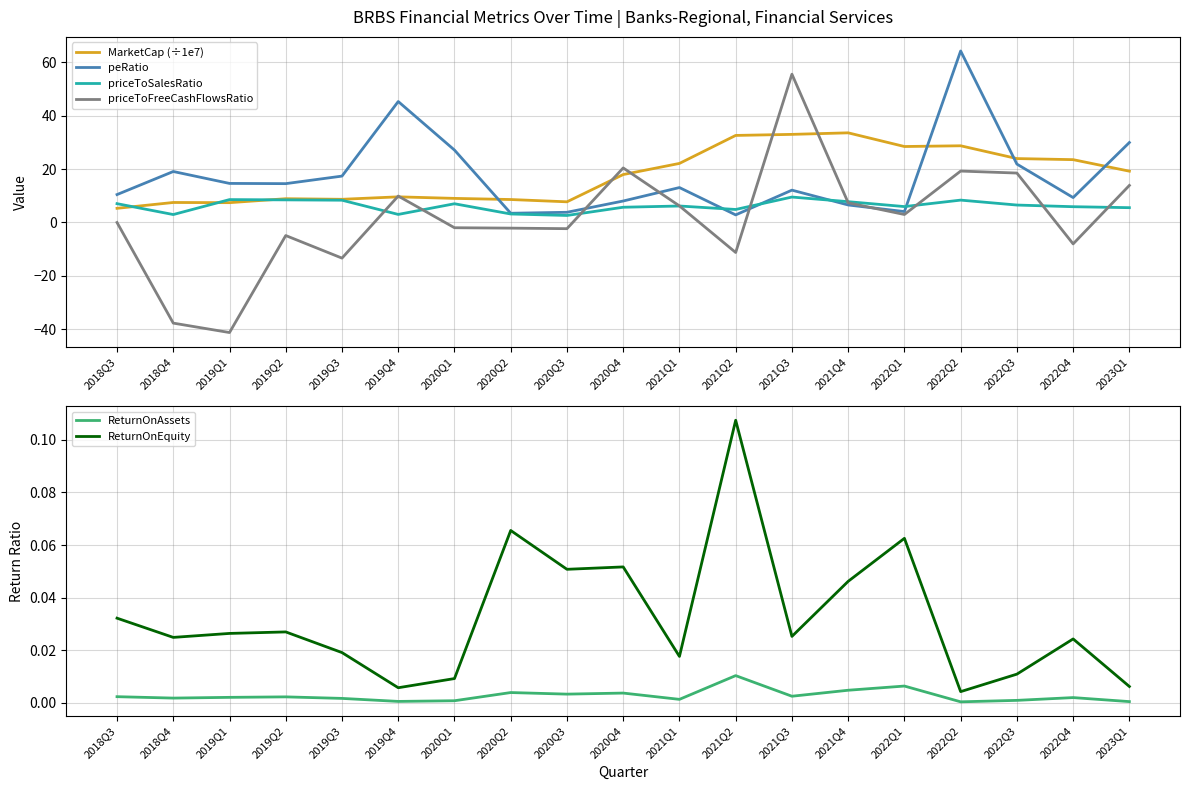

Which has a higher value, 2021Q1 or 2019Q2?

2021Q1